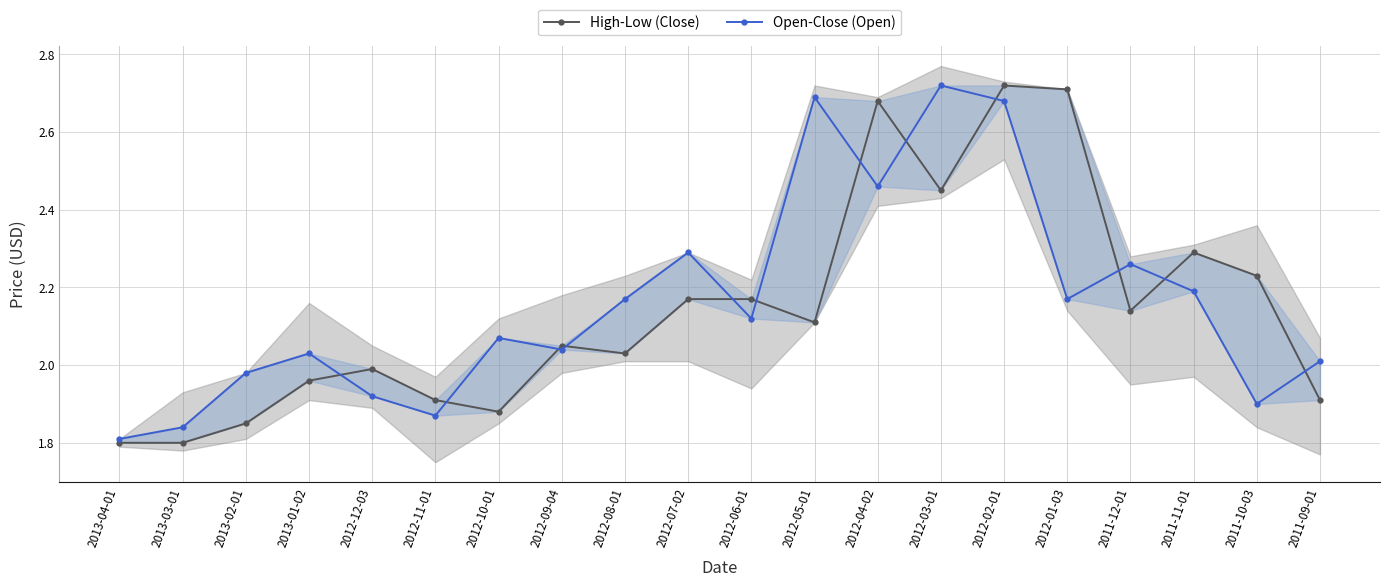

What value does the Open-Close (Open) series have at 2012-02-01?

2.7